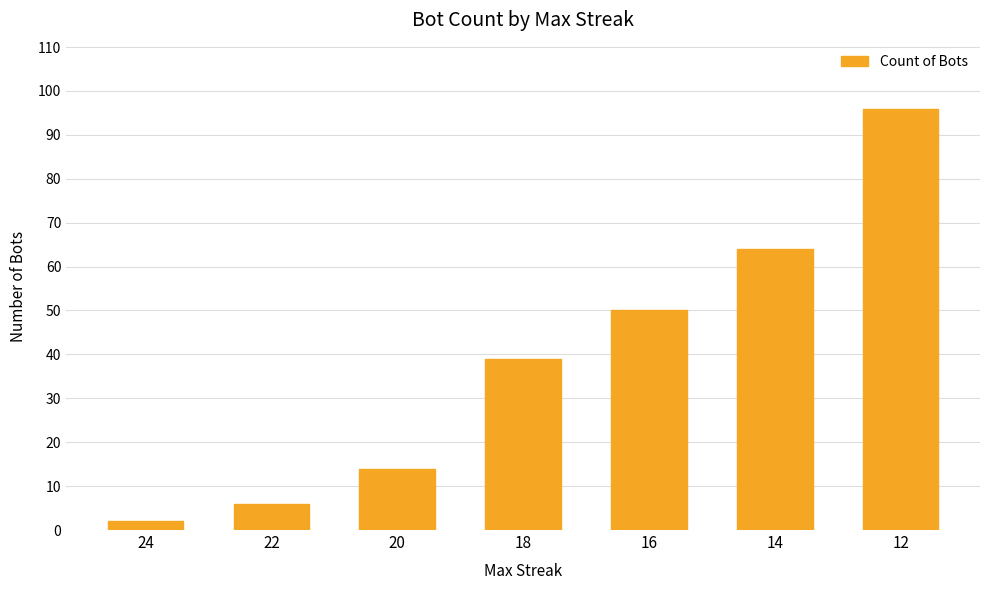

What is the difference between the maximum and second lowest values?

90